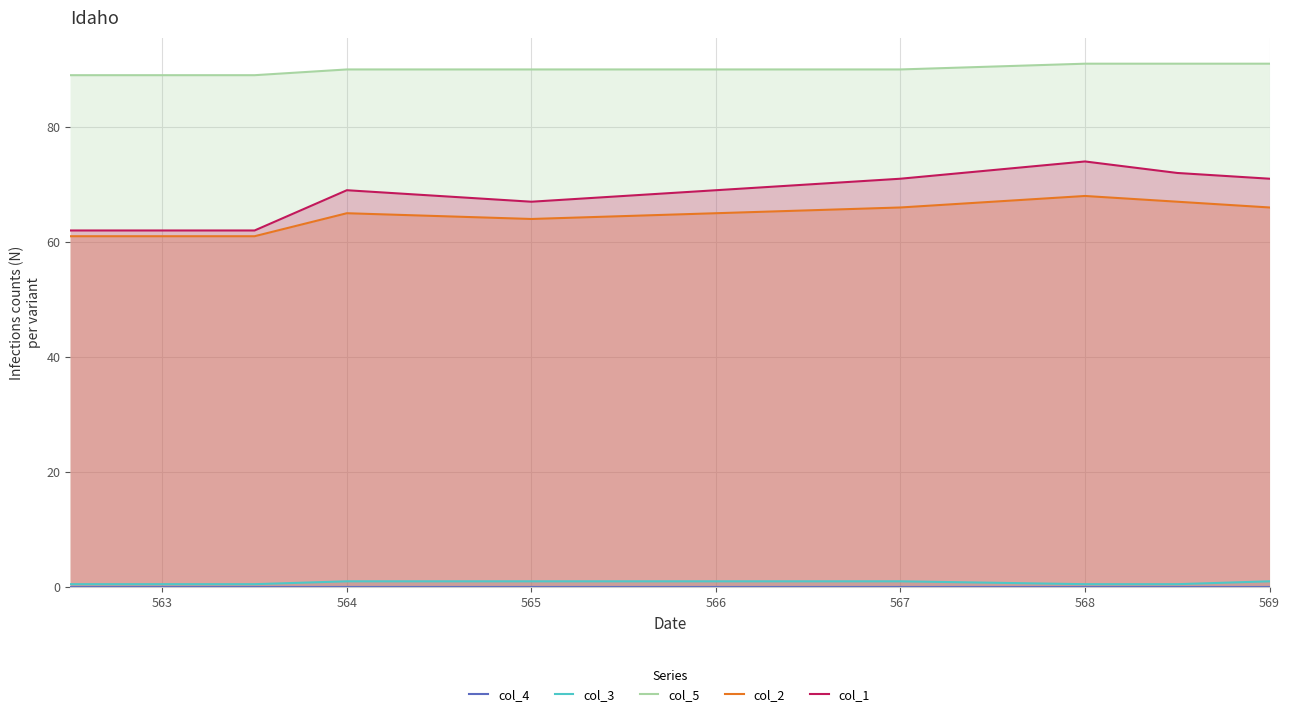

True or false: col_5 and col_2 intersect in this chart.

False